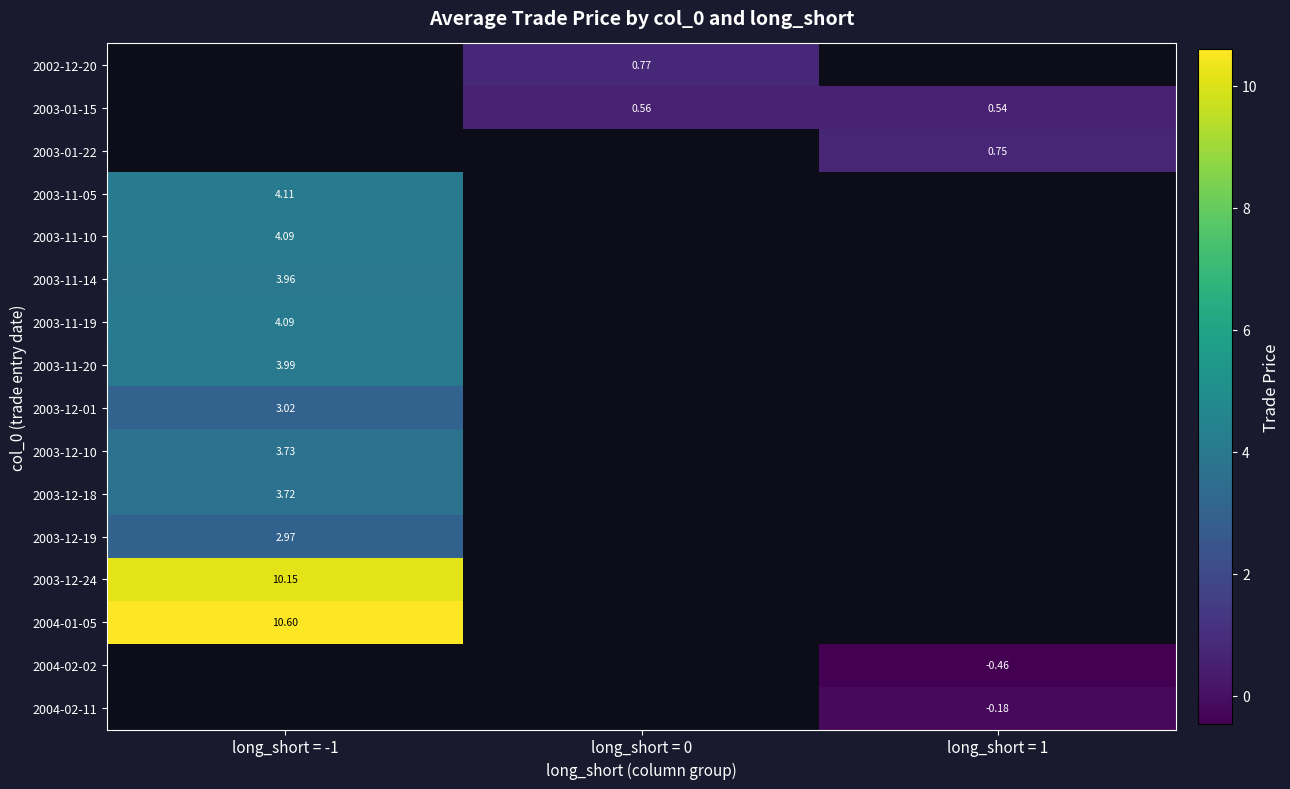

Which category has the highest value across all series?

long_short = -1